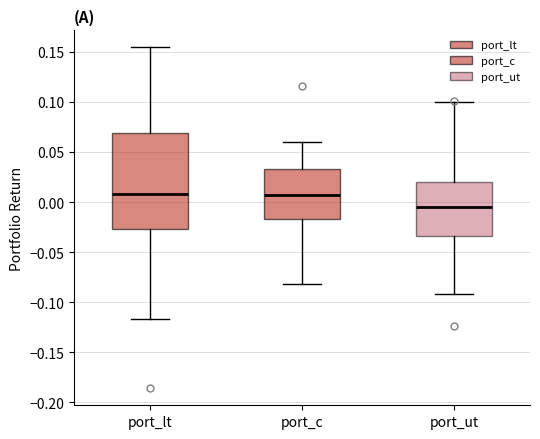

Where does the upper whisker of the box for port_ut end on the y-axis? The values are not printed on the chart, so give them approximately, as read against the axis.

0.100